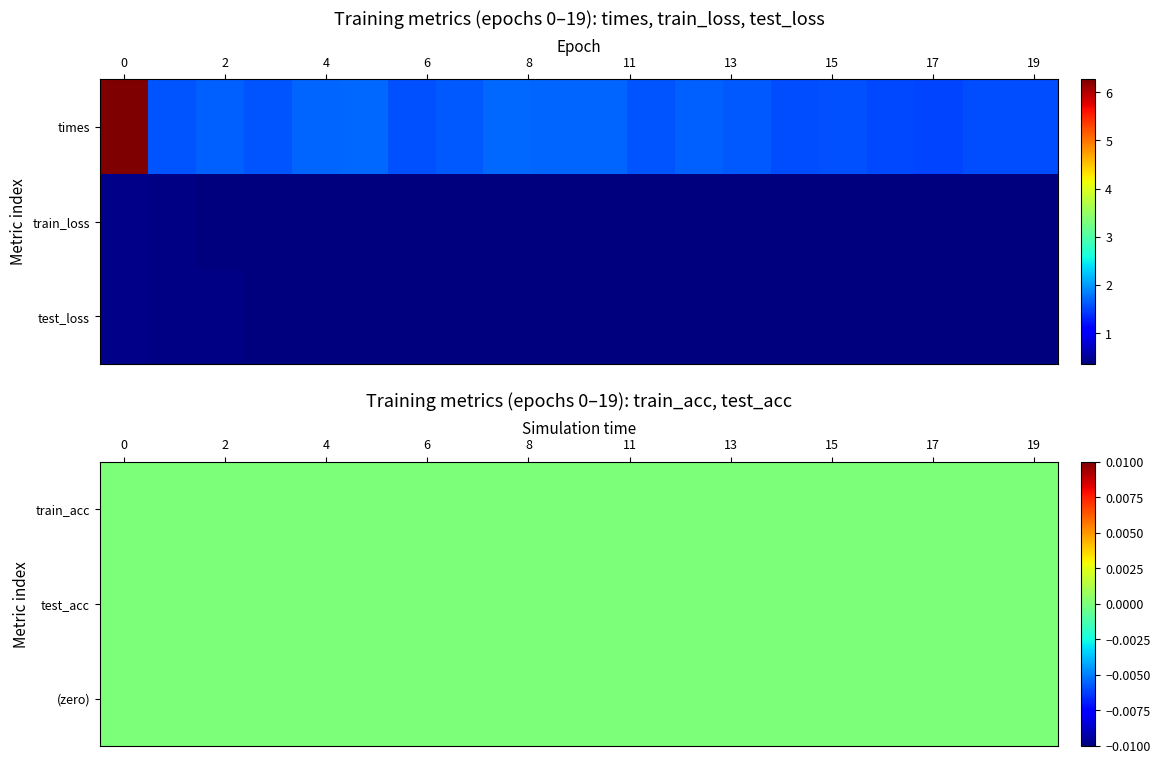

Which series has the widest spread of values?

times